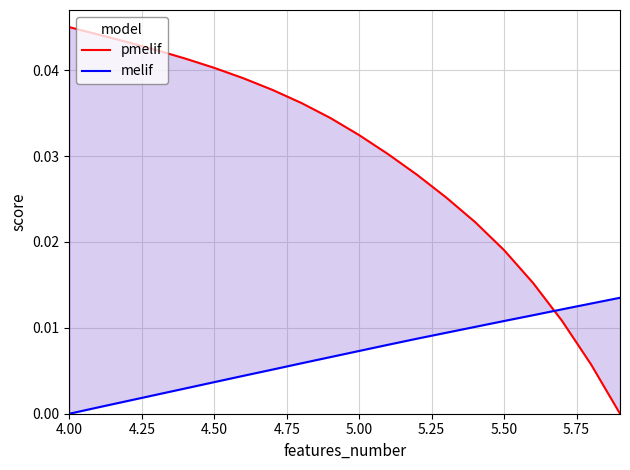

Which series has the widest spread of values?

pmelif